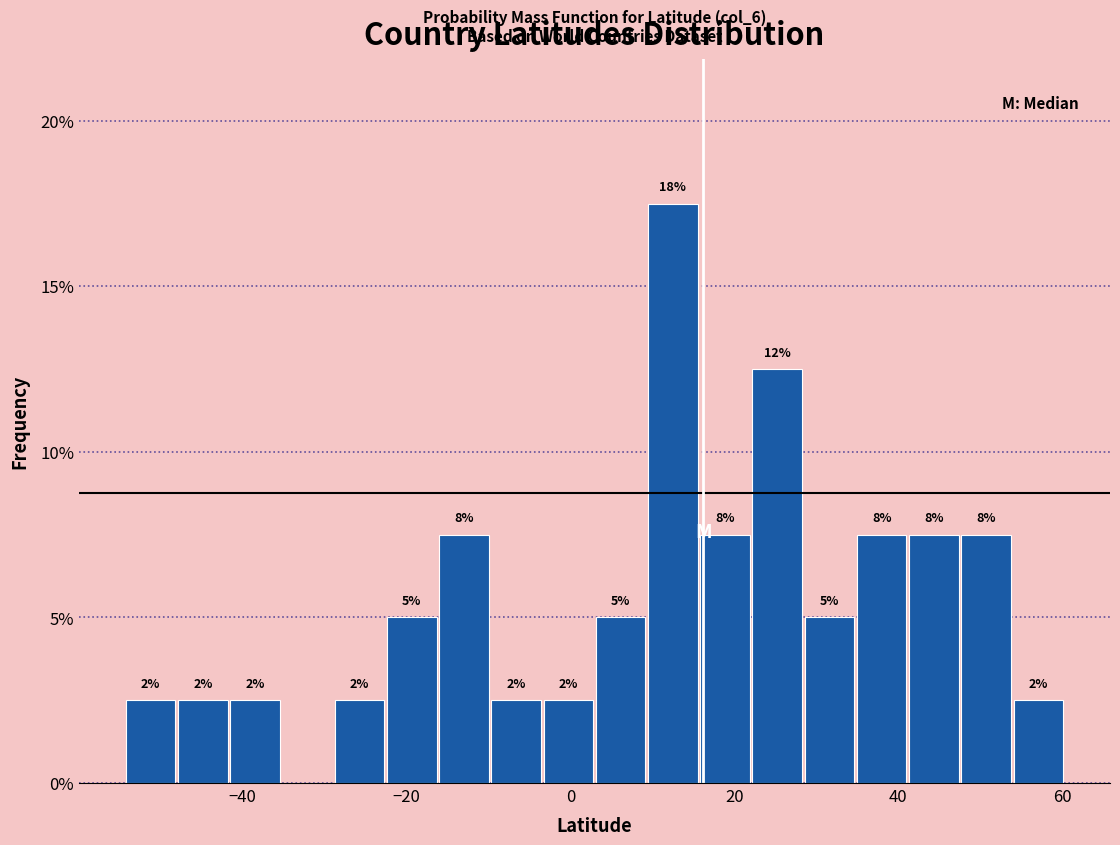

Read against the x-axis, roughly where is the centre of the tallest bar?

12